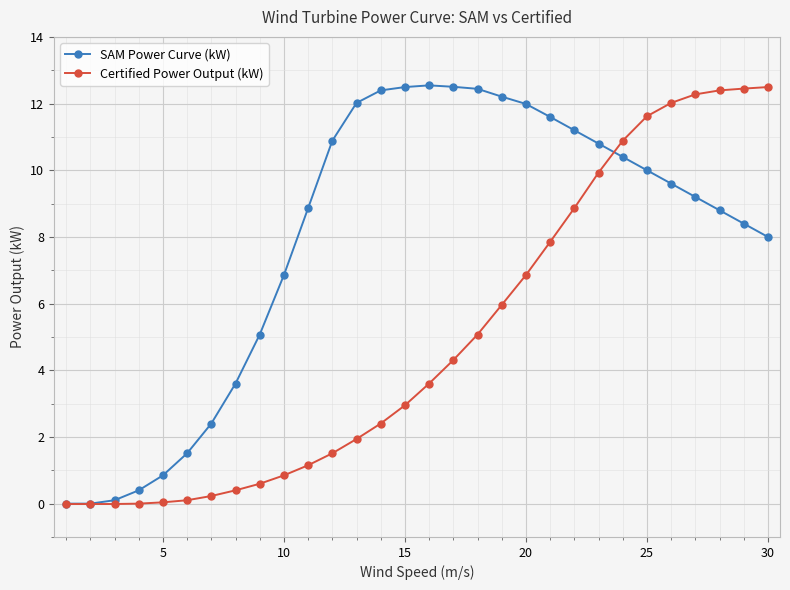

What is the highest value of the SAM Power Curve (kW) series?

12.5